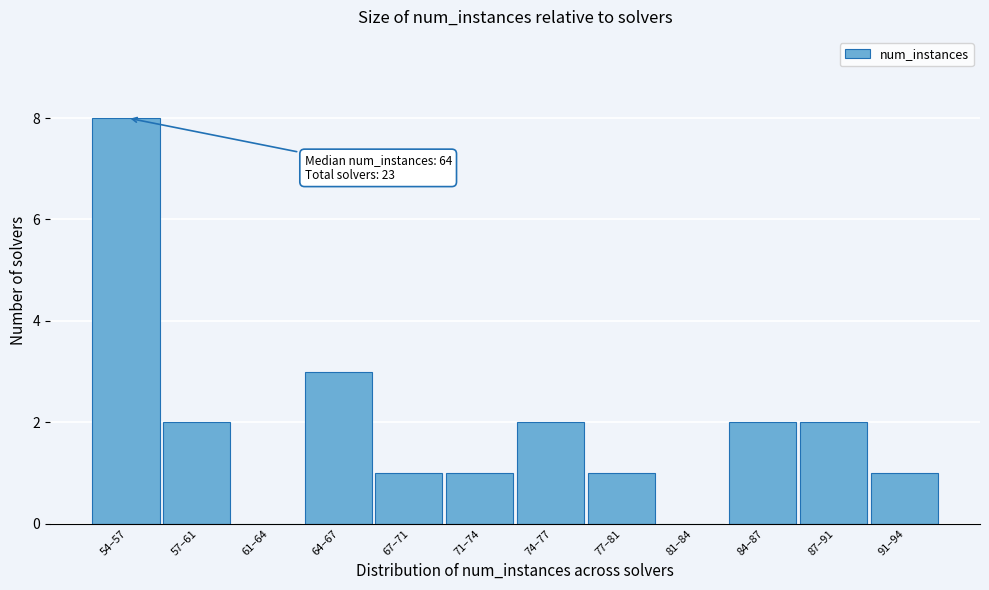

Reading left to right, extract all data points from this chart.

54–57=8	57–61=2	61–64=0	64–67=3	67–71=1	71–74=1	74–77=2	77–81=1	81–84=0	84–87=2	87–91=2	91–94=1